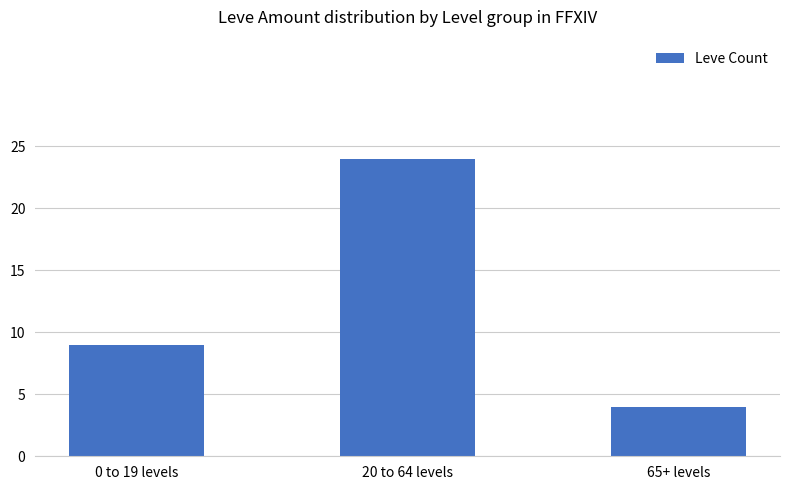

What is the label of the 1st bar from the left?

0 to 19 levels